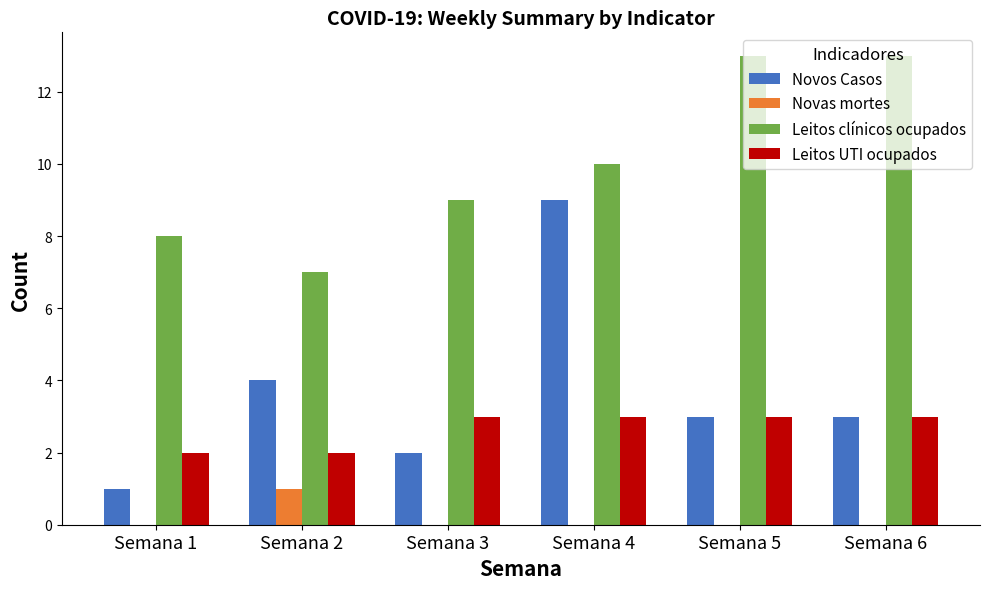

The Leitos clínicos ocupados series shows 3 at Semana 1. True or false?

False